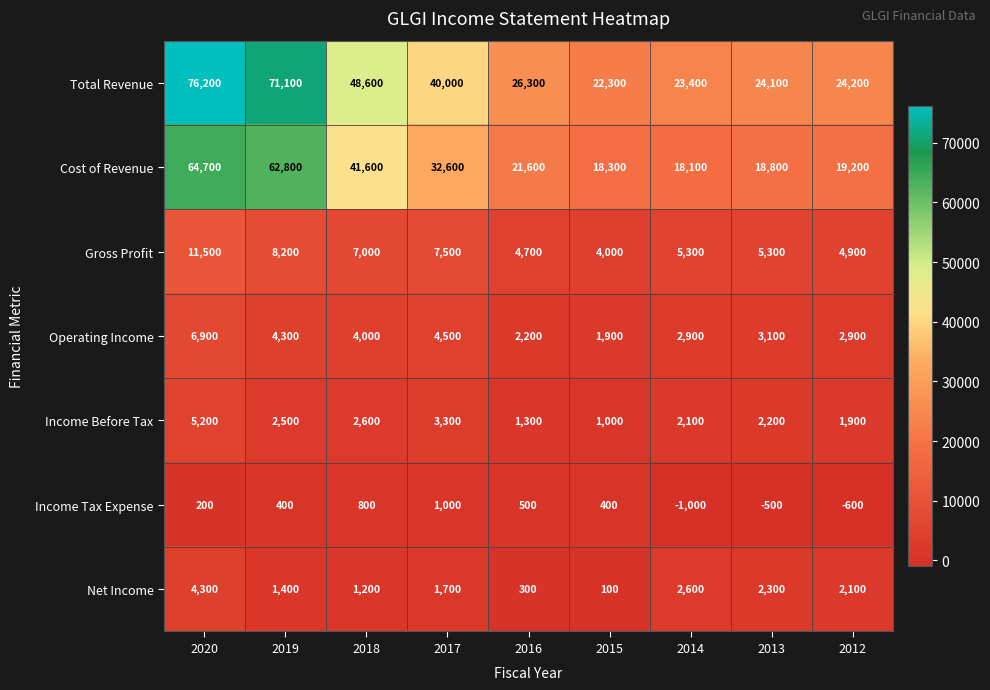

Which series has the largest total across all categories?

Total Revenue